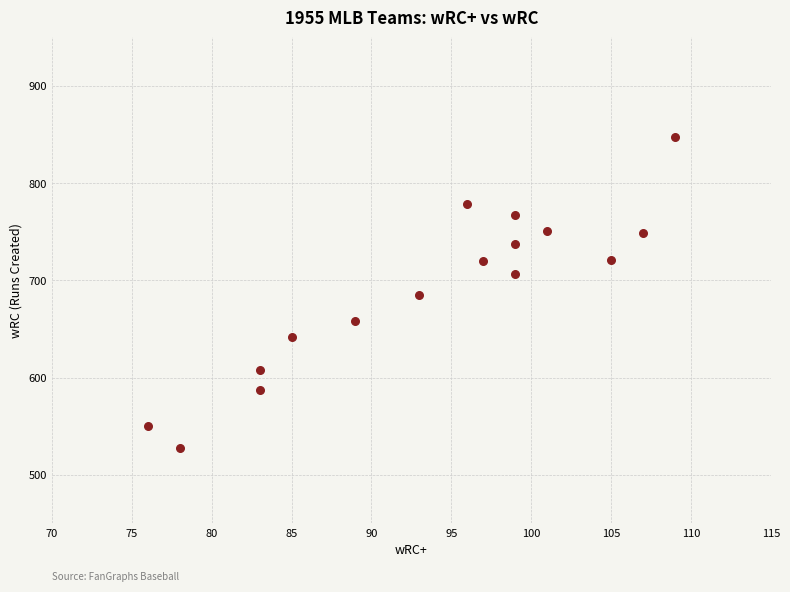

What is the range of X values (max minus min)?

33